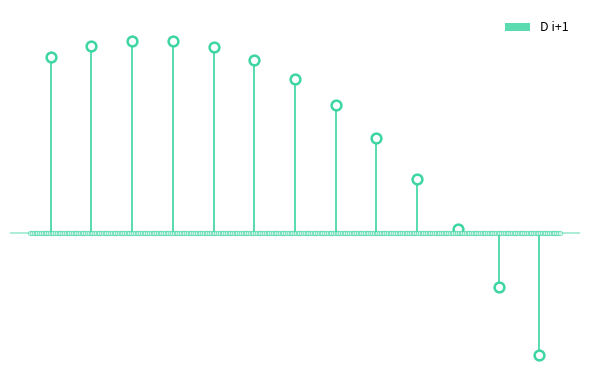

Which label corresponds to the smallest value in the chart?

12